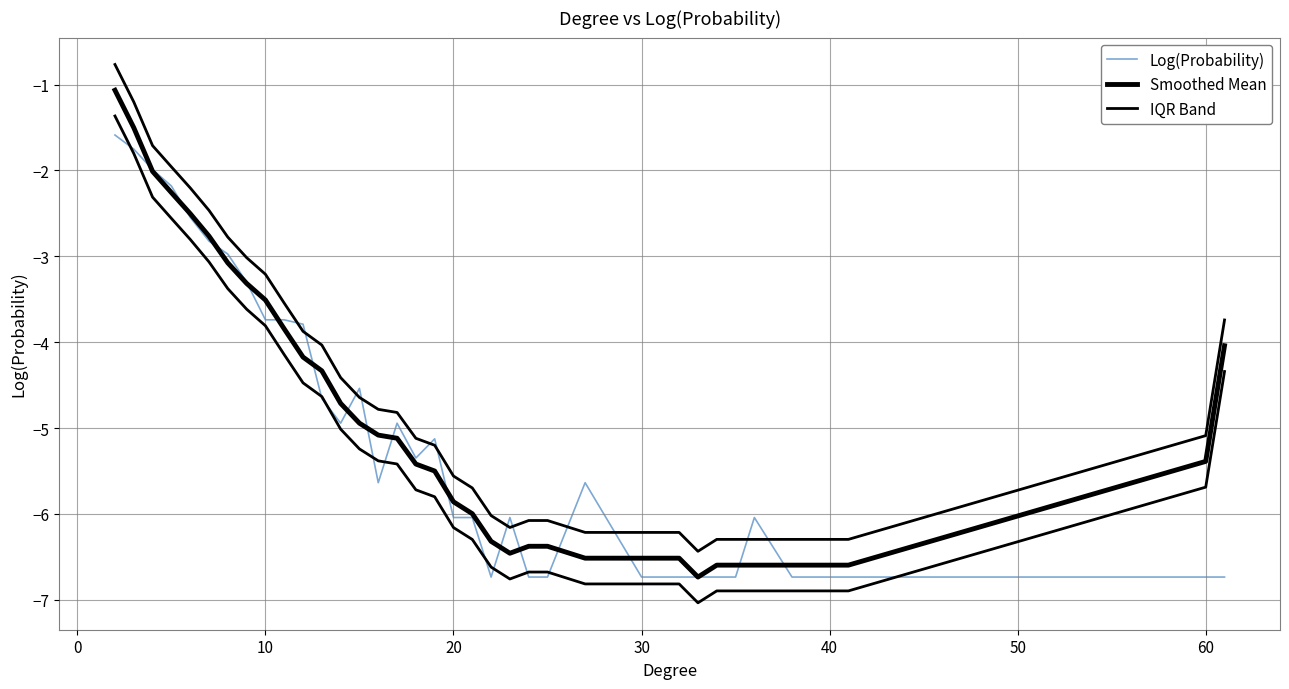

What is the difference between the maximum and minimum values in the Log(Probability) series?

5.1